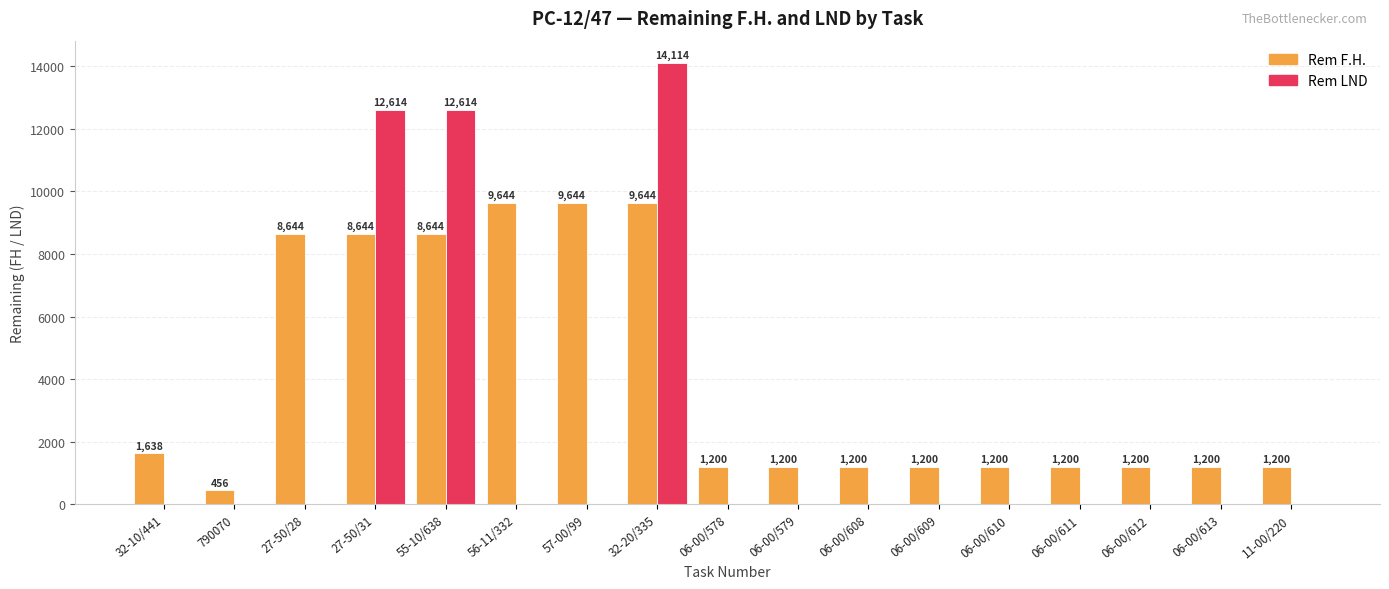

Between 790070 and 11-00/220, which series saw the biggest shift?

Rem F.H.